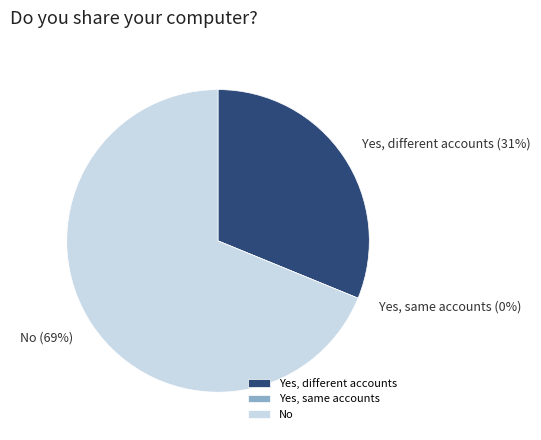

Count the number of slices in the pie.

3